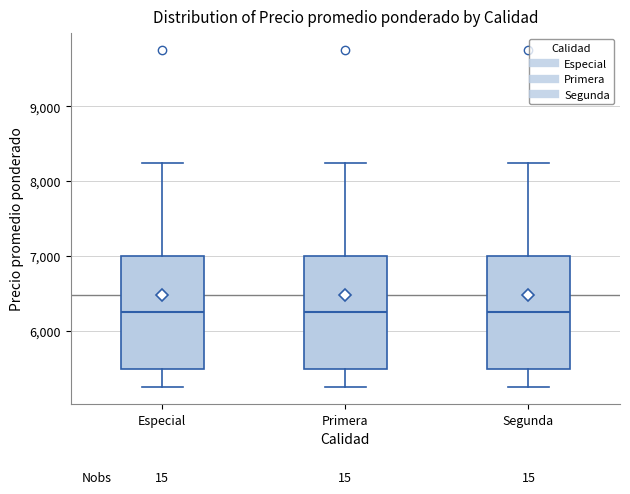

Reading left to right, transcribe this box plot: for each box, give where its median line is, the range the box spans, and where its two whiskers end, as read against the y-axis. The values are not printed on the chart, so give them approximately, as read against the axis.

Especial: median 6300, box 5500 to 7000, whiskers 5300 to 8300
Primera: median 6300, box 5500 to 7000, whiskers 5300 to 8300
Segunda: median 6300, box 5500 to 7000, whiskers 5300 to 8300